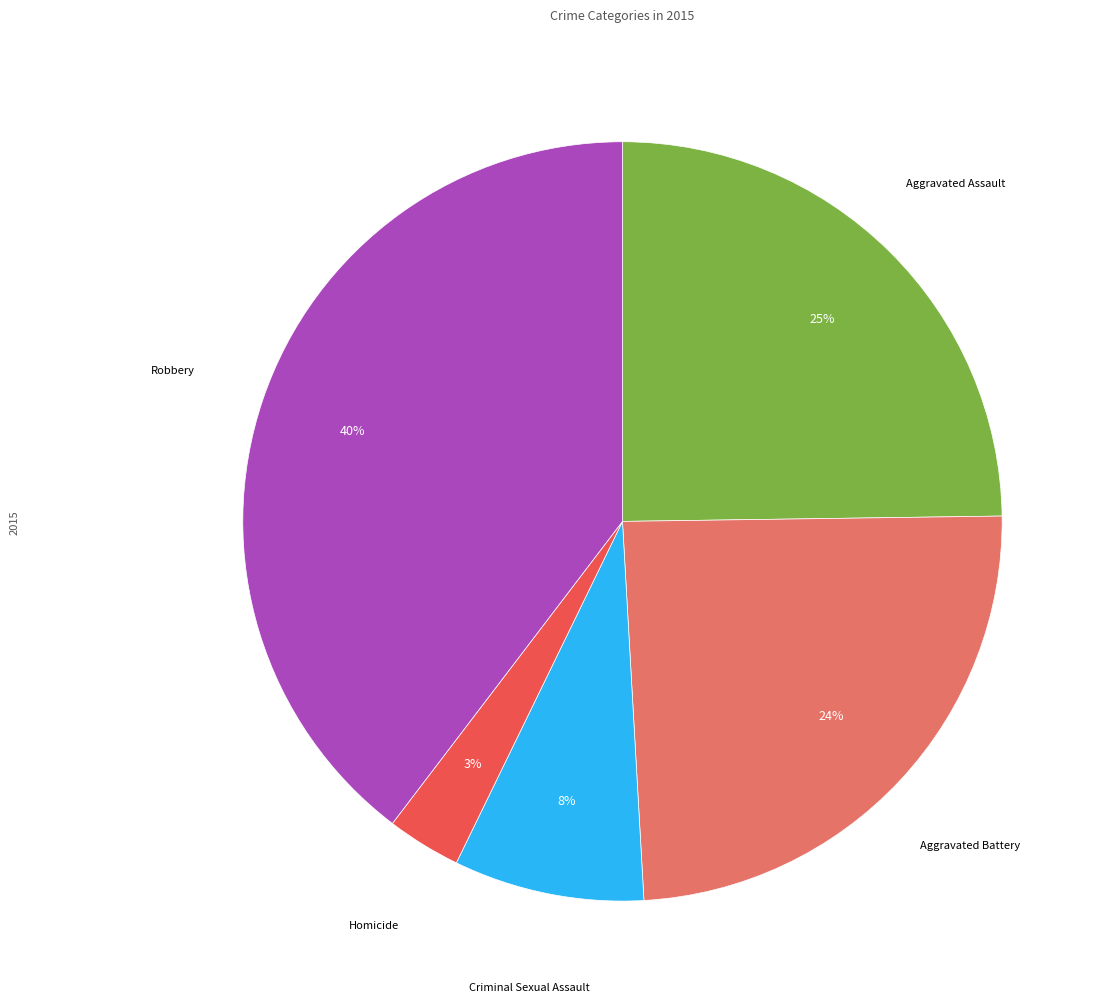

Does any single category account for the majority?

No